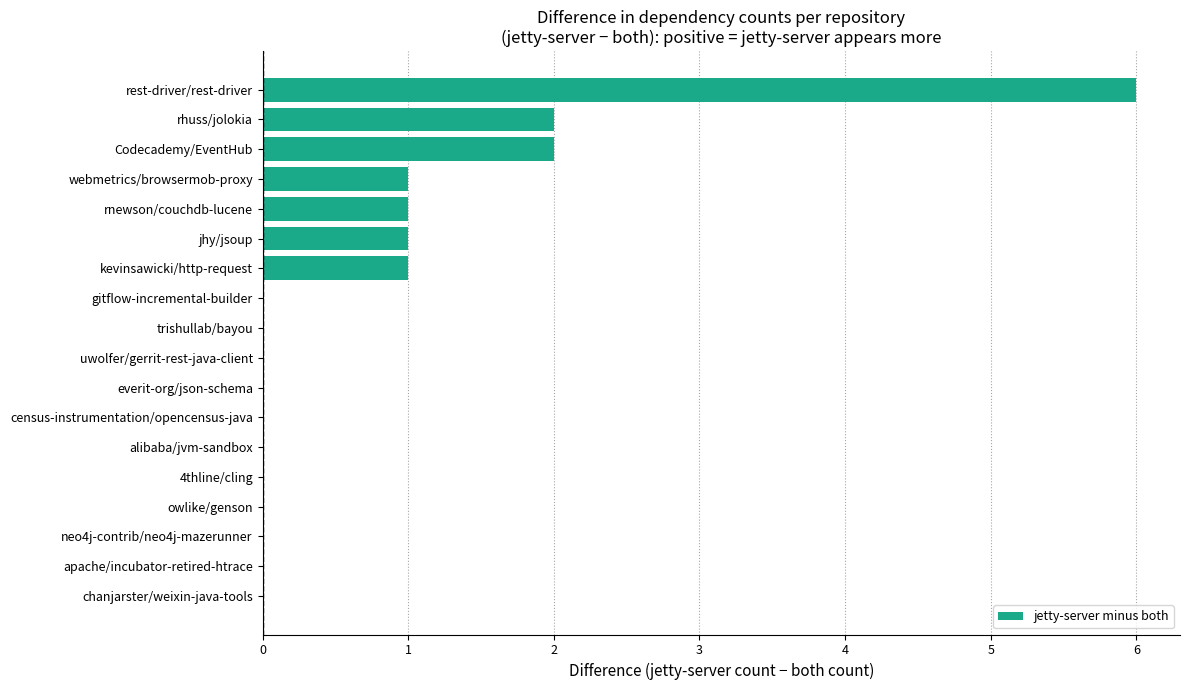

Reading bottom to top, extract all data points from this chart.

chanjarster/weixin-java-tools=0	apache/incubator-retired-htrace=0	neo4j-contrib/neo4j-mazerunner=0	owlike/genson=0	4thline/cling=0	alibaba/jvm-sandbox=0	census-instrumentation/opencensus-java=0	everit-org/json-schema=0	uwolfer/gerrit-rest-java-client=0	trishullab/bayou=0	gitflow-incremental-builder=0	kevinsawicki/http-request=1	jhy/jsoup=1	rnewson/couchdb-lucene=1	webmetrics/browsermob-proxy=1	Codecademy/EventHub=2	rhuss/jolokia=2	rest-driver/rest-driver=6